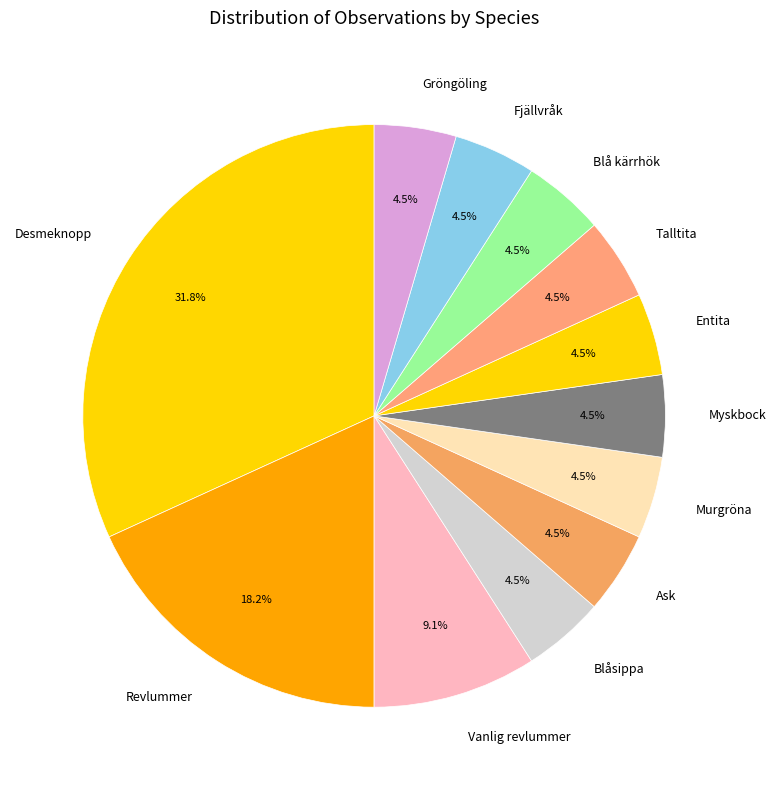

Count the number of slices in the pie.

12